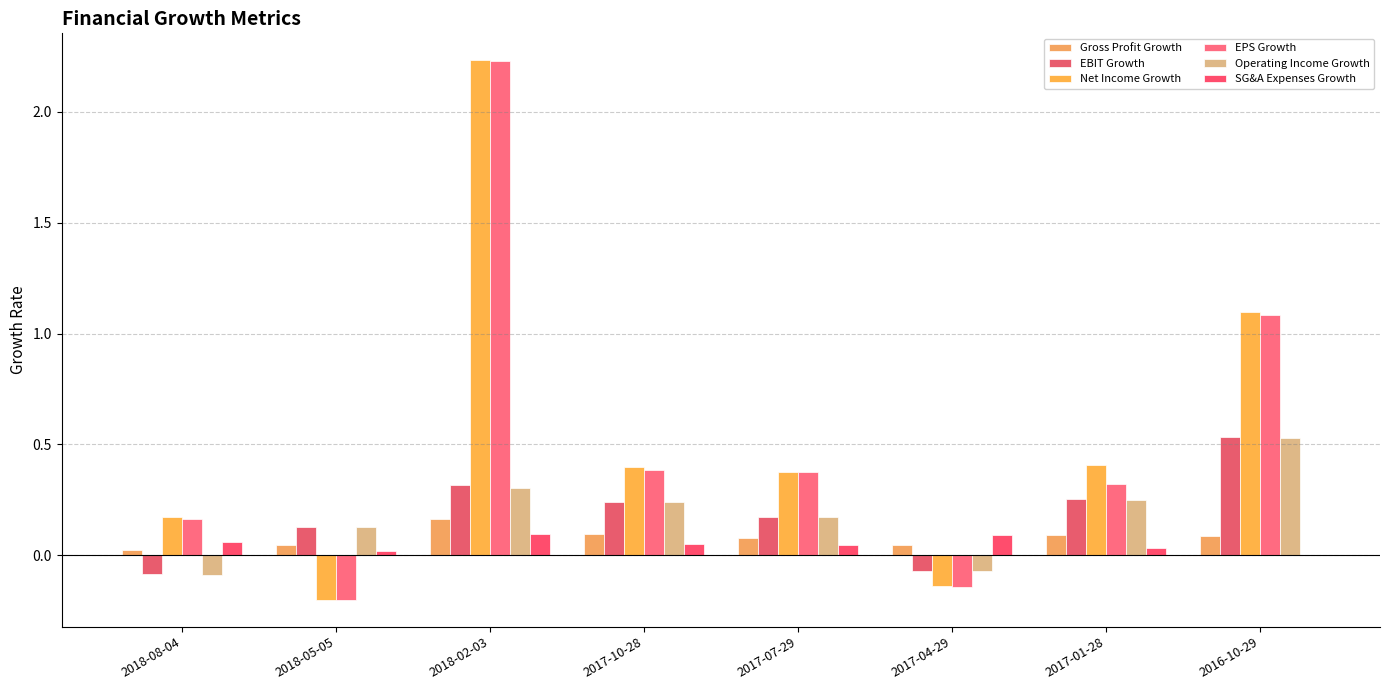

The SG&A Expenses Growth series shows 0.0 at 2017-07-29. True or false?

False